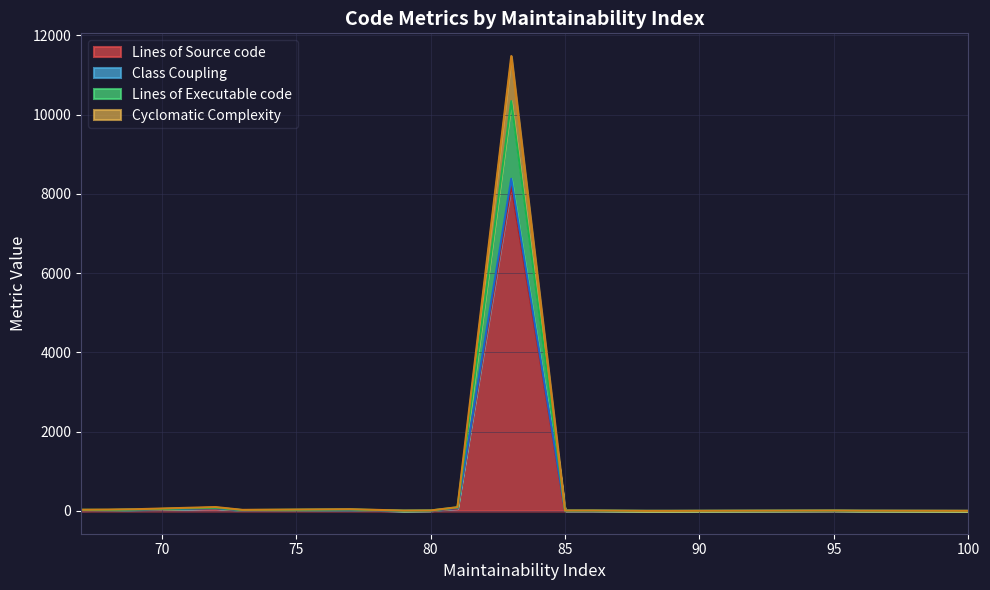

The value of Cyclomatic Complexity at 100 is 7. True or false?

False